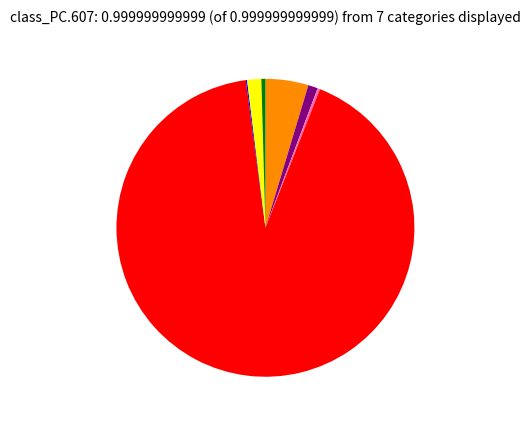

Is there any slice that represents more than half of the pie?

Yes